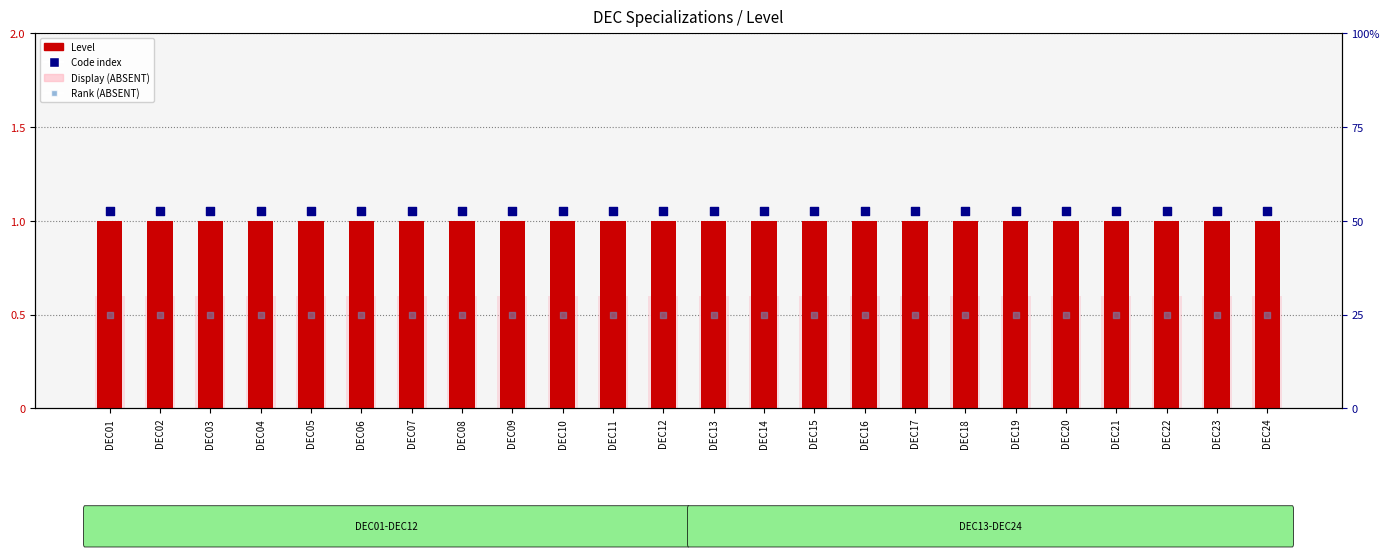

At how many categories does at least one series exceed 0?

24